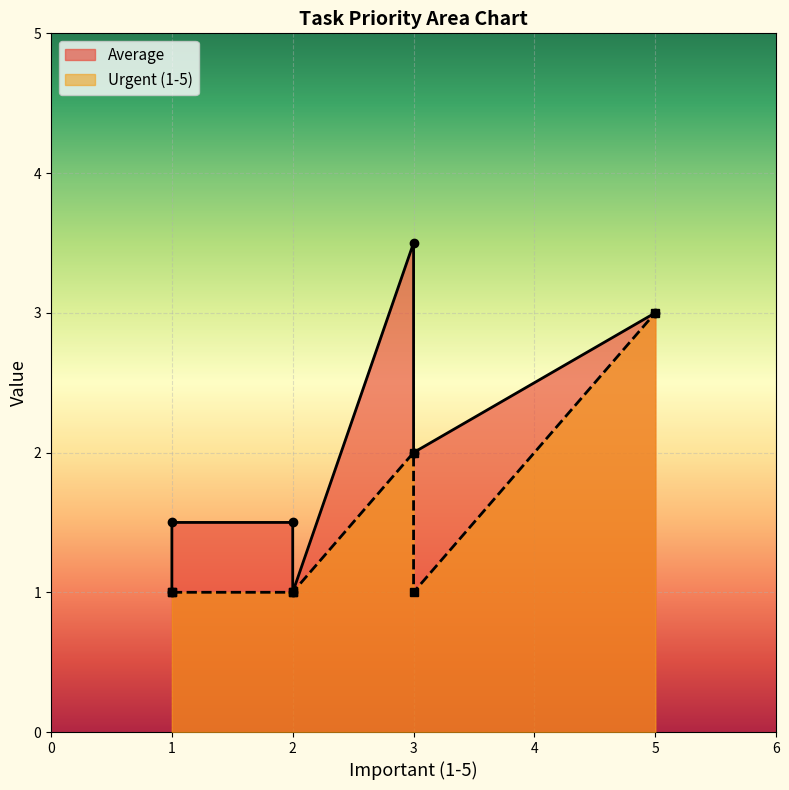

True or false: Urgent (1-5) and Average cross at least once.

False